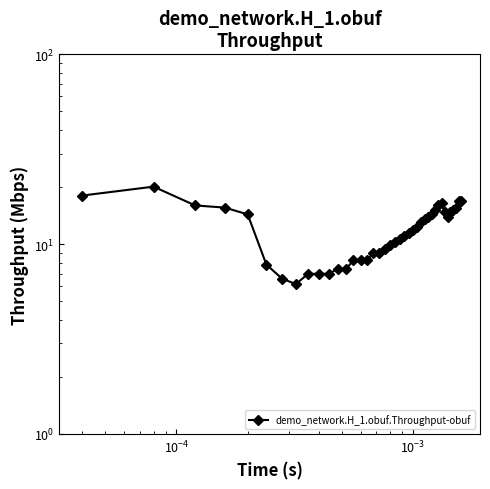

True or false: there are more than 1 points higher than both neighbors.

True